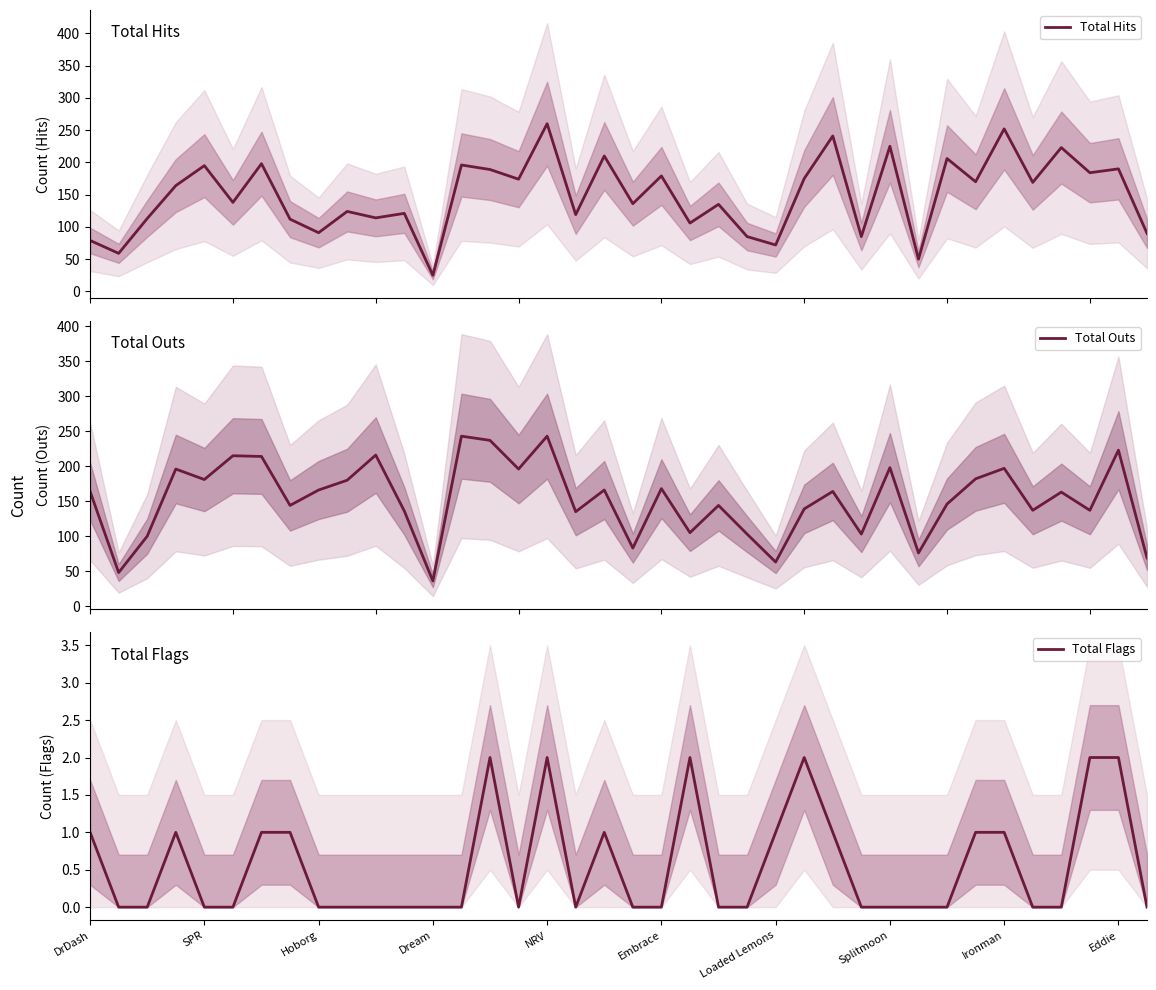

How many lines are shown in the chart?

3